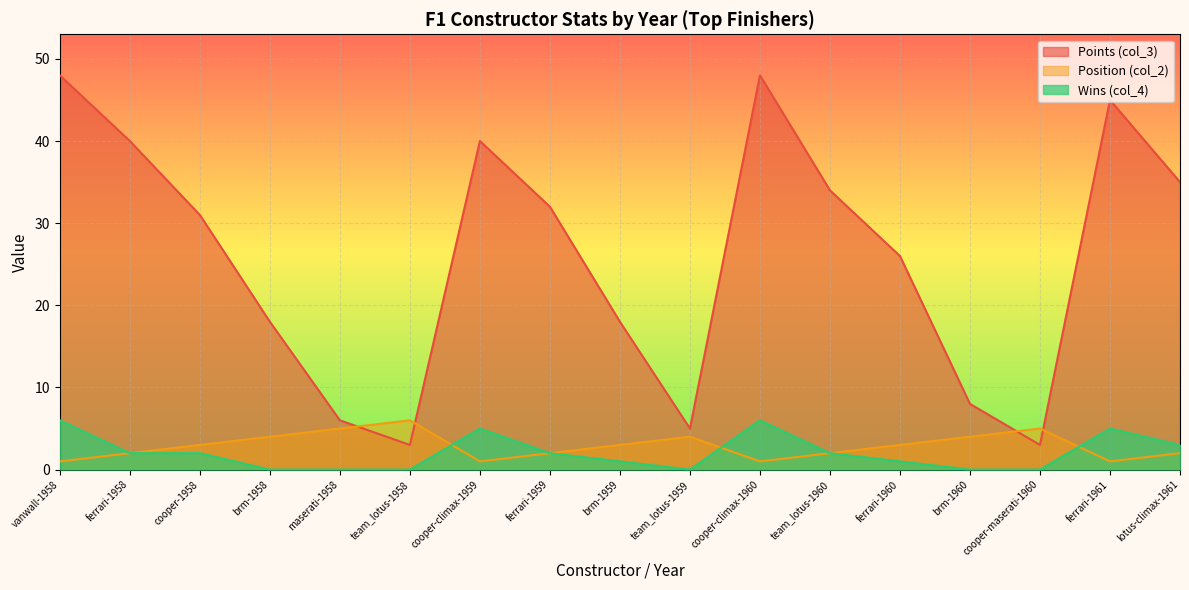

List the labels in order of Wins (col_4) value, largest first.

vanwall-1958, cooper-climax-1960, cooper-climax-1959, ferrari-1961, lotus-climax-1961, ferrari-1958, cooper-1958, ferrari-1959, team_lotus-1960, brm-1959, ferrari-1960, brm-1958, maserati-1958, team_lotus-1958, team_lotus-1959, brm-1960, cooper-maserati-1960